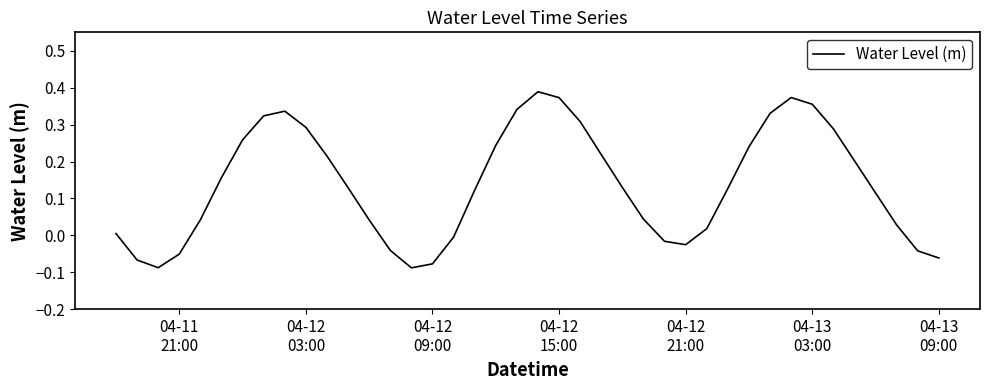

What is the difference between the maximum and minimum values?

0.5